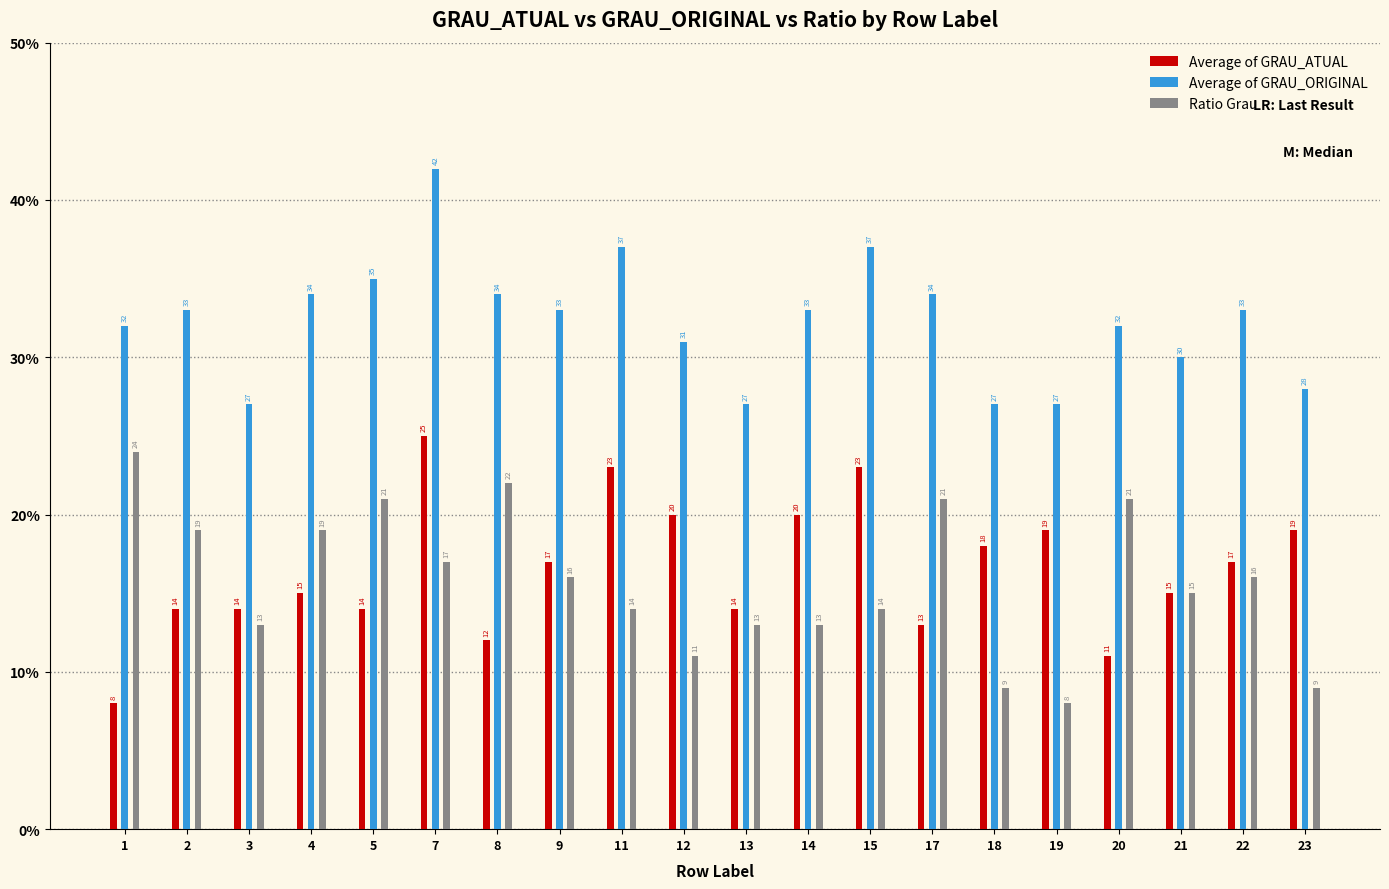

Reading left to right, extract all data points from this chart.

Average of GRAU_ATUAL: 8	14	14	15	14	25	12	17	23	20	14	20	23	13	18	19	11	15	17	19
Average of GRAU_ORIGINAL: 32	33	27	34	35	42	34	33	37	31	27	33	37	34	27	27	32	30	33	28
Ratio Grau: 24	19	13	19	21	17	22	16	14	11	13	13	14	21	9	8	21	15	16	9